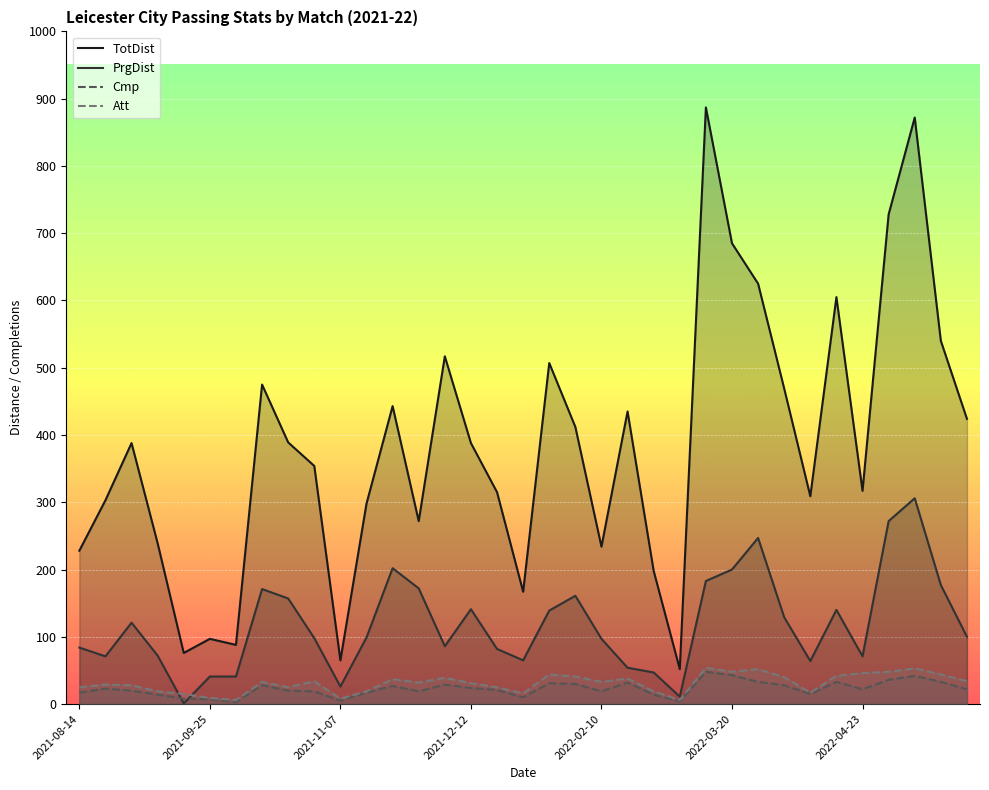

True or false: Cmp and PrgDist intersect in this chart.

True